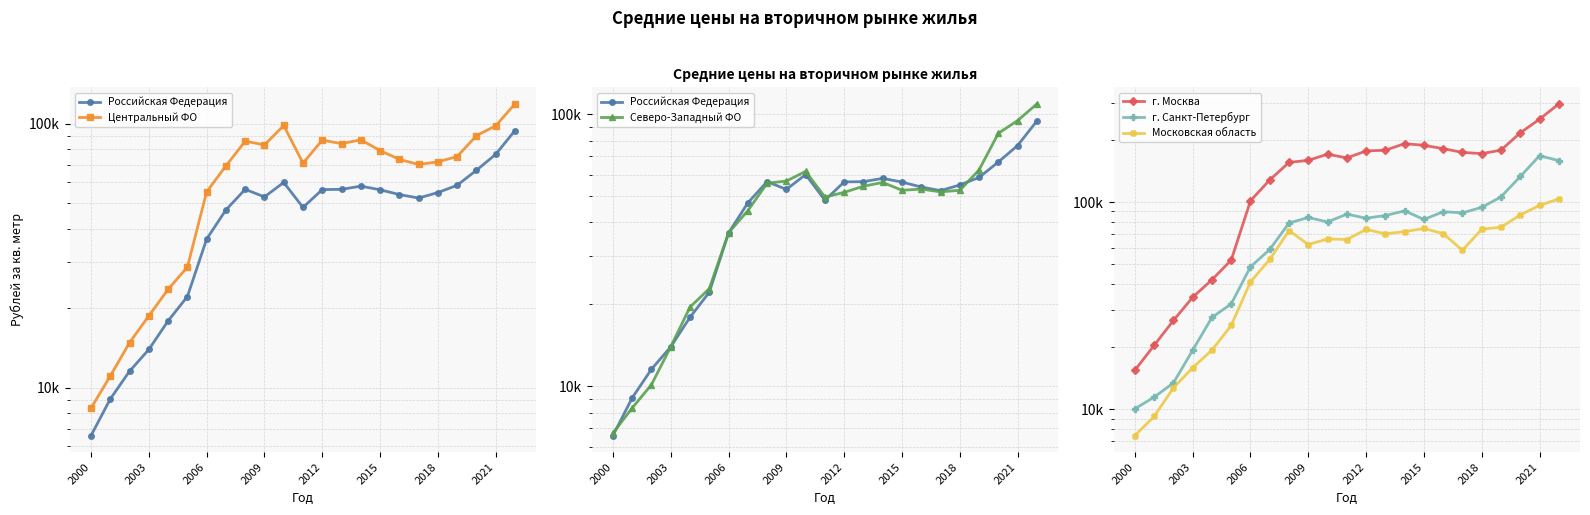

What are all the series names shown in the legend?

Российская Федерация, Центральный ФО, Северо-Западный ФО, г. Москва, г. Санкт-Петербург, Московская область